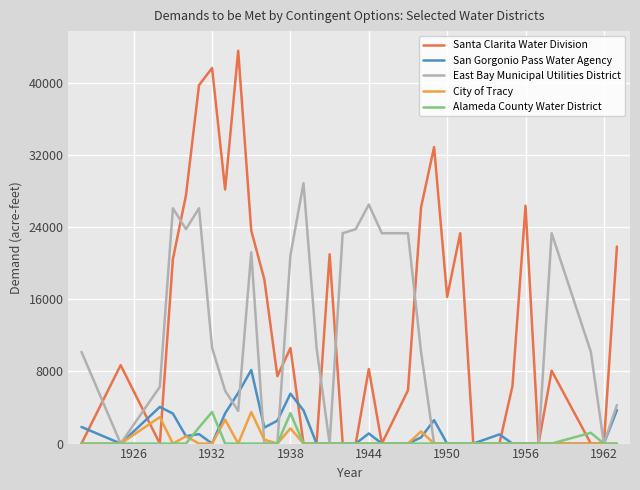

What is the difference between the second highest and minimum values in the San Gorgonio Pass Water Agency series?

5614.3